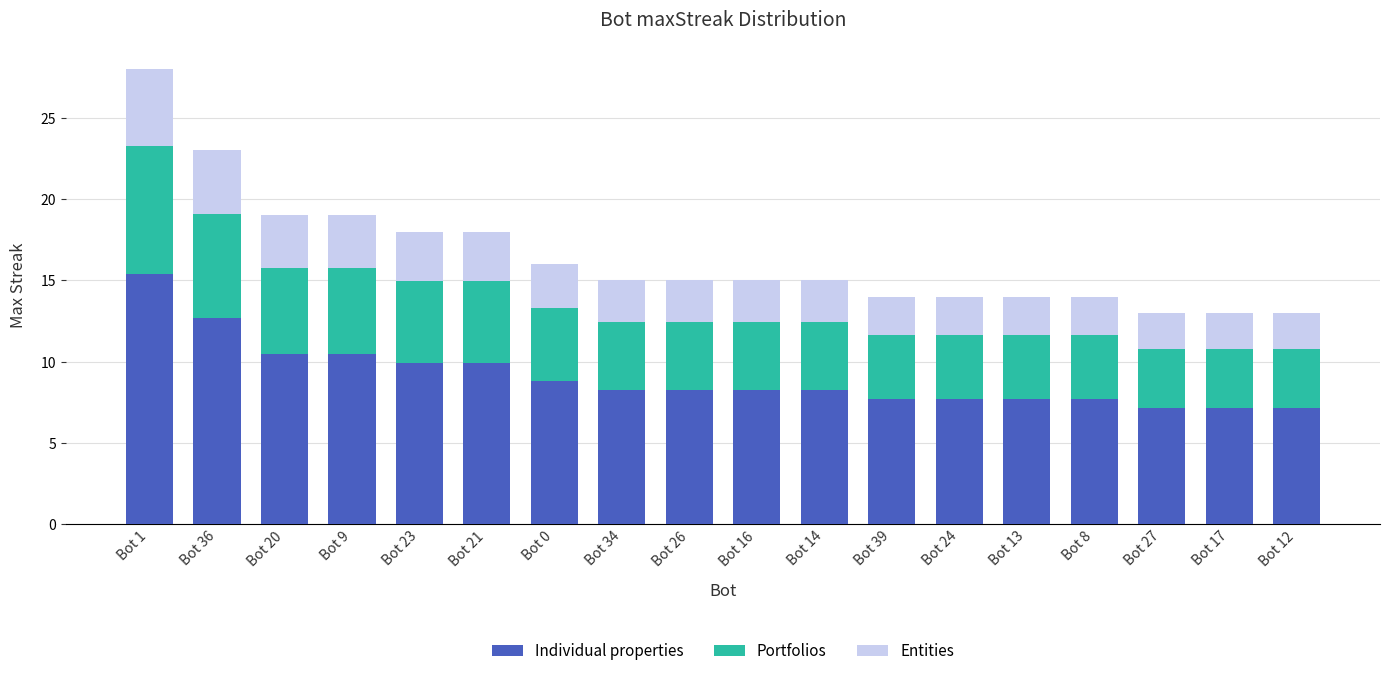

What is the average value of the Individual properties series?

9.0